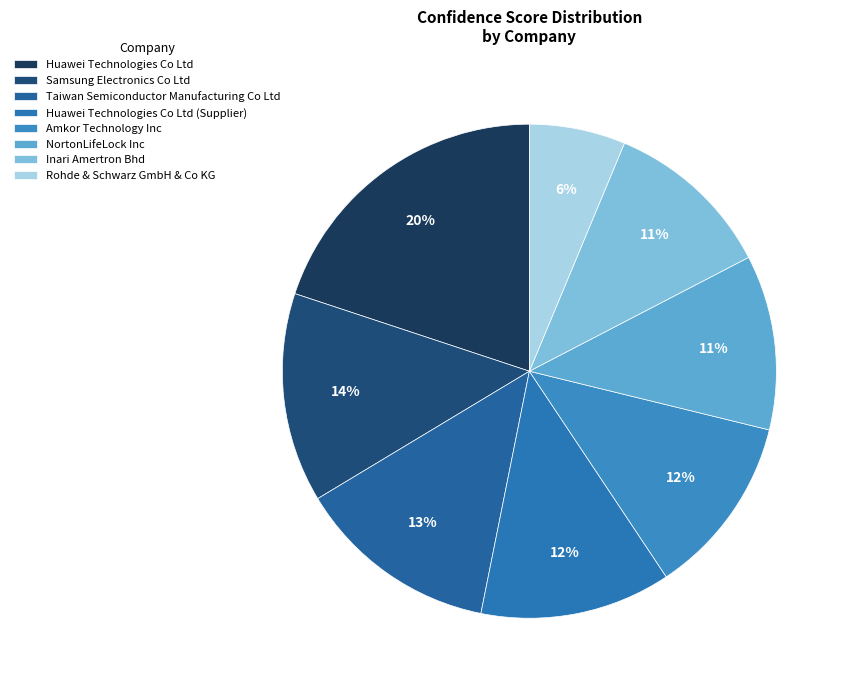

Combined, do Rohde & Schwarz GmbH & Co KG and Huawei Technologies Co Ltd (Supplier) account for over 50%?

No